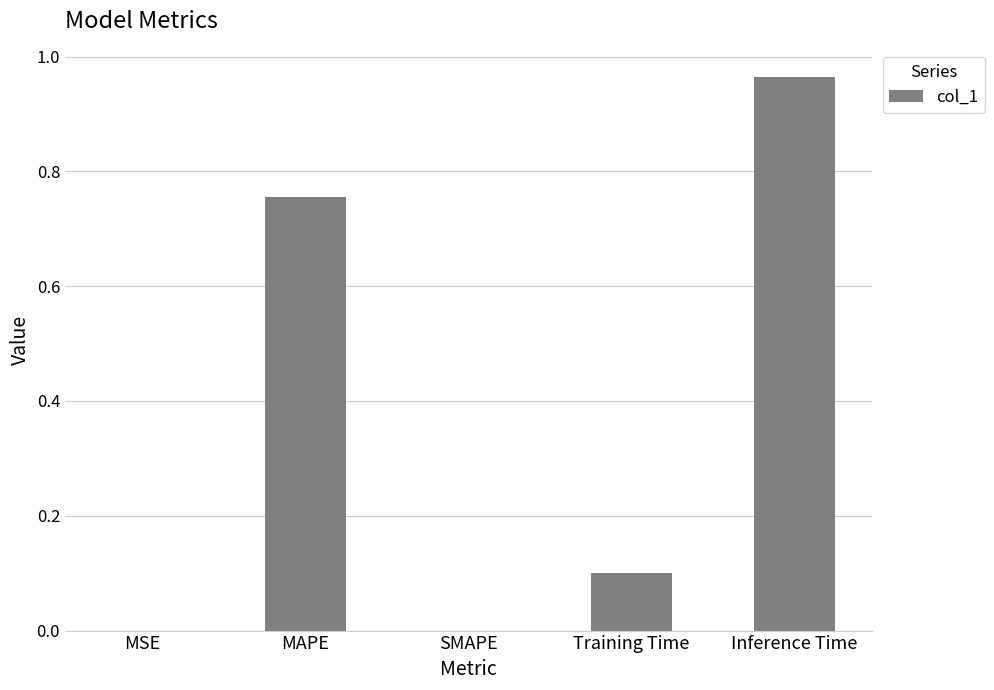

True or false: the data shows 0.5 at Inference Time.

False